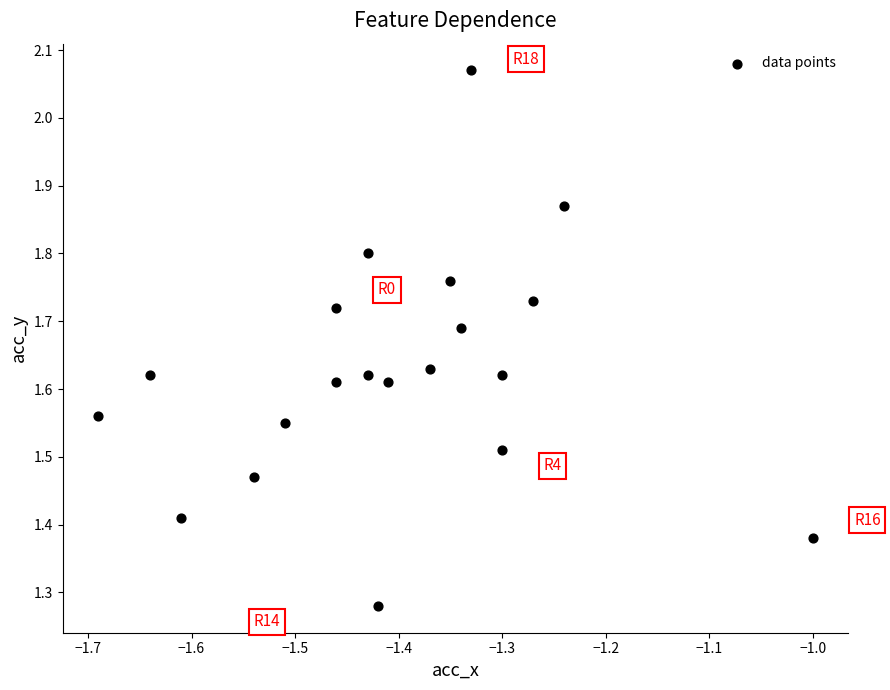

What is the range of Y values (max minus min)?

0.8